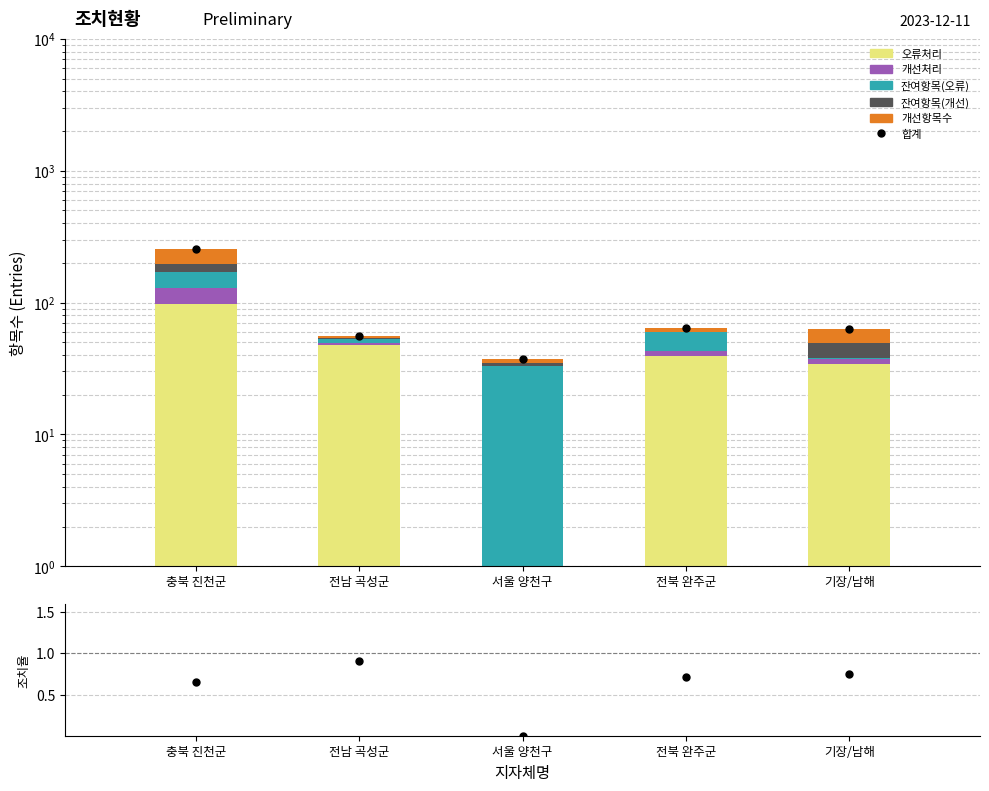

At which category is the sum across all series the highest?

충북 진천군